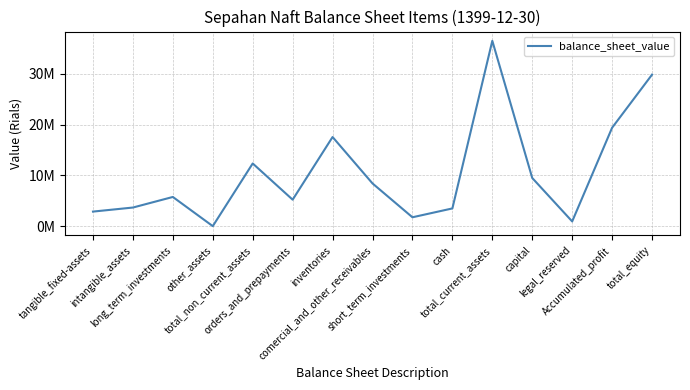

Is this an area chart (filled region under the line)?

No